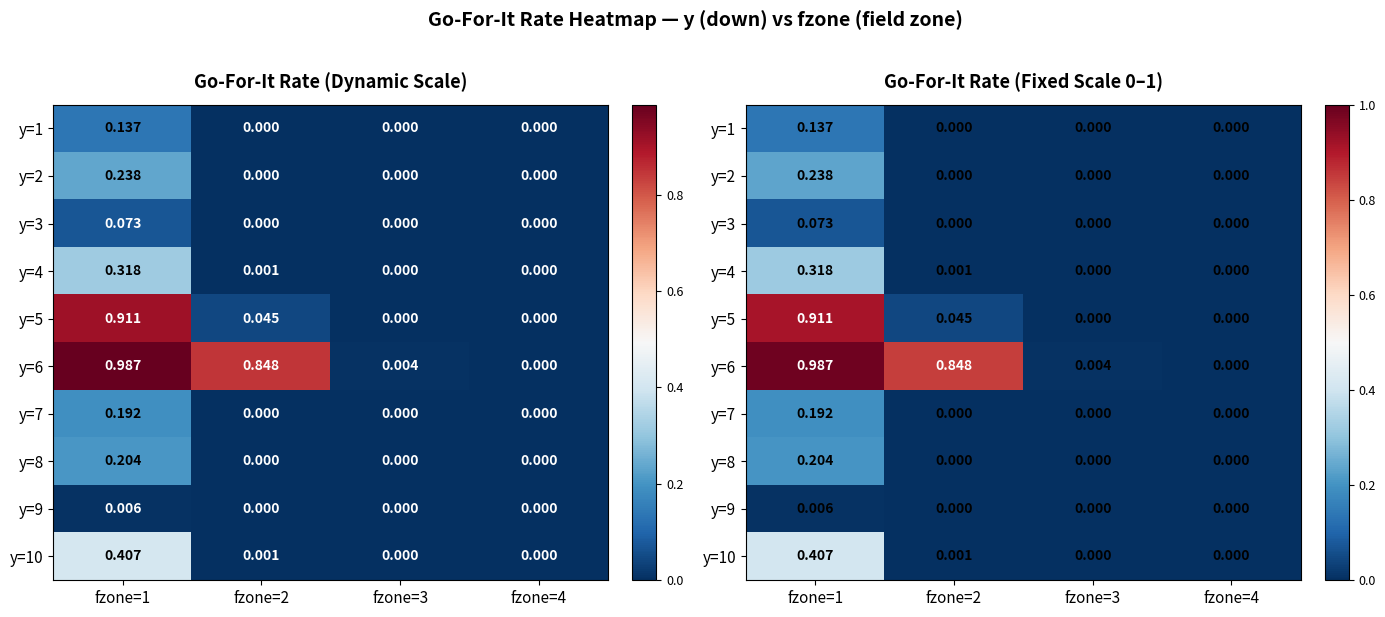

What is the sum of all y=4 values?

0.3